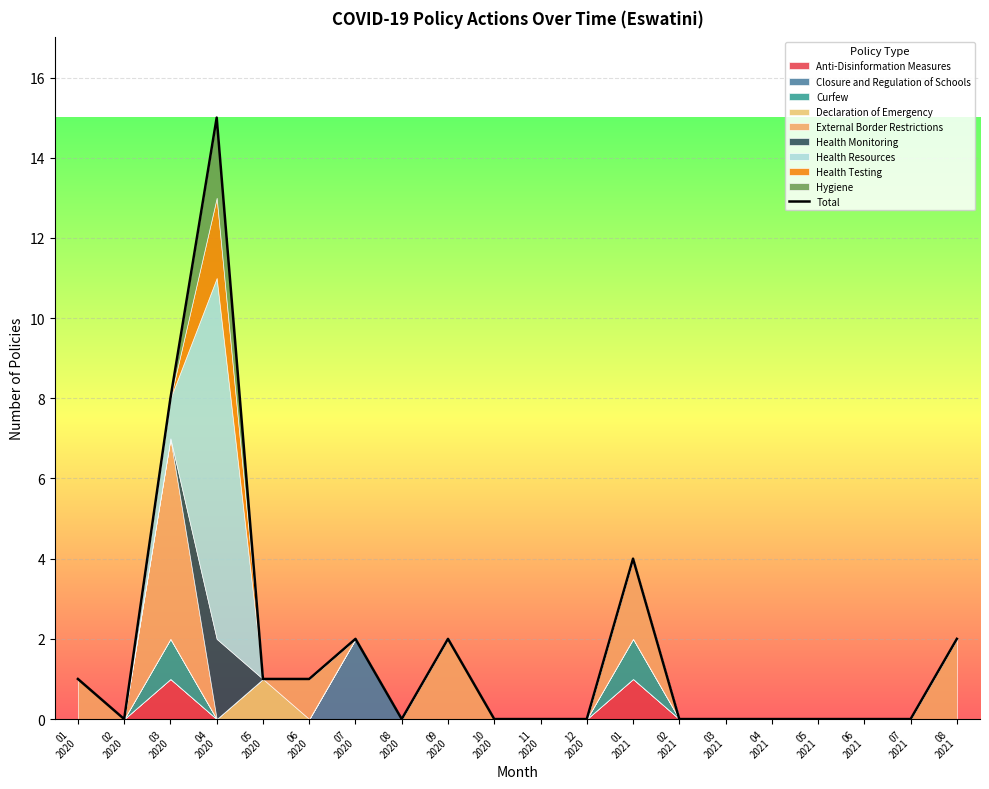

At which category does the data reach its first local peak?

04
2020